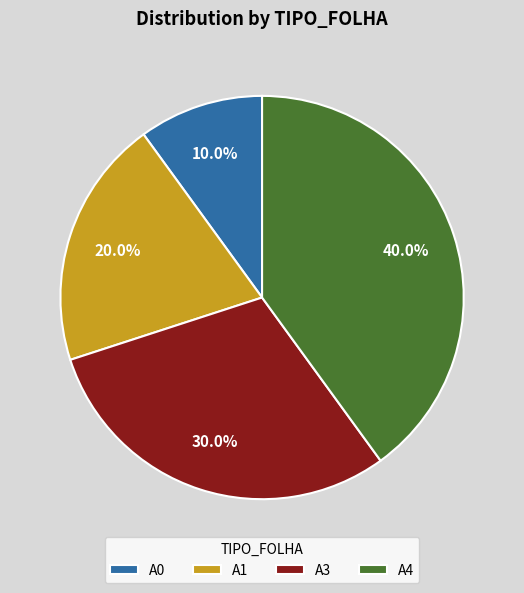

Rank the categories by value from lowest to highest.

A0, A1, A3, A4